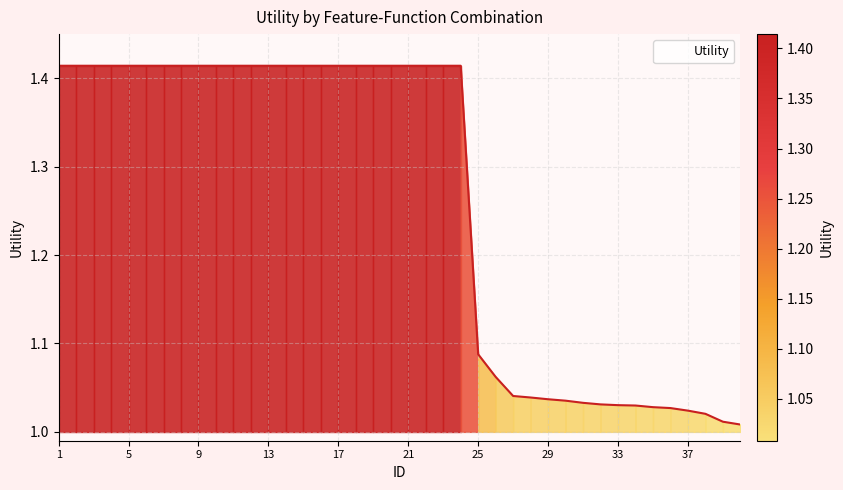

Does the chart display data point markers on the line(s)?

No